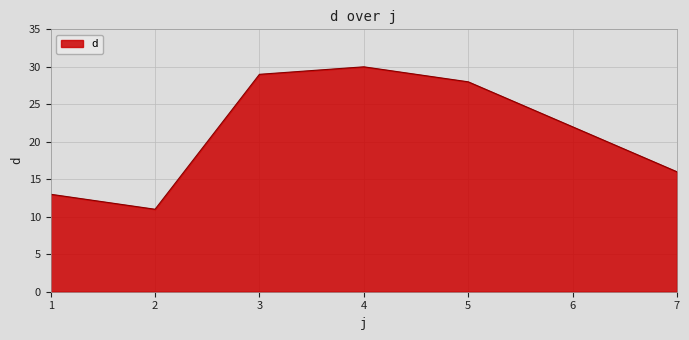

How many lines are shown in the chart?

1